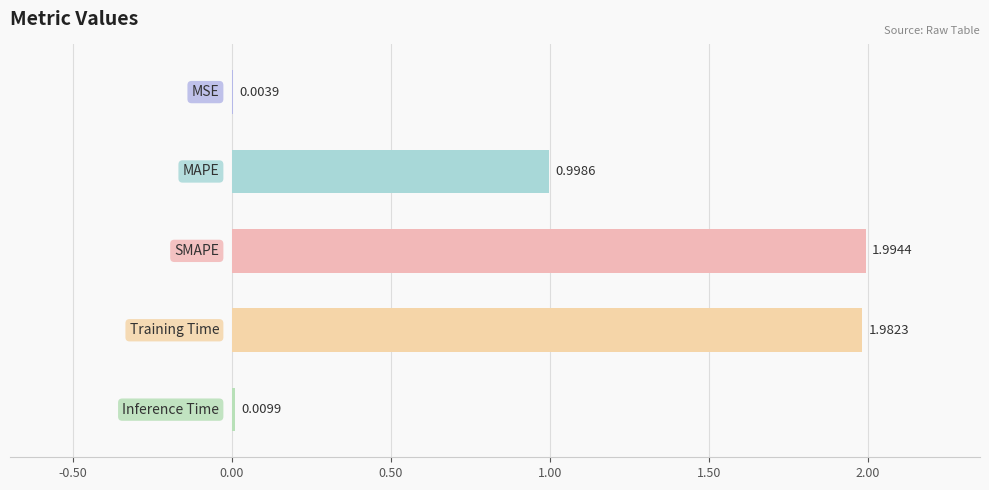

What is the sum of all values?

5.0